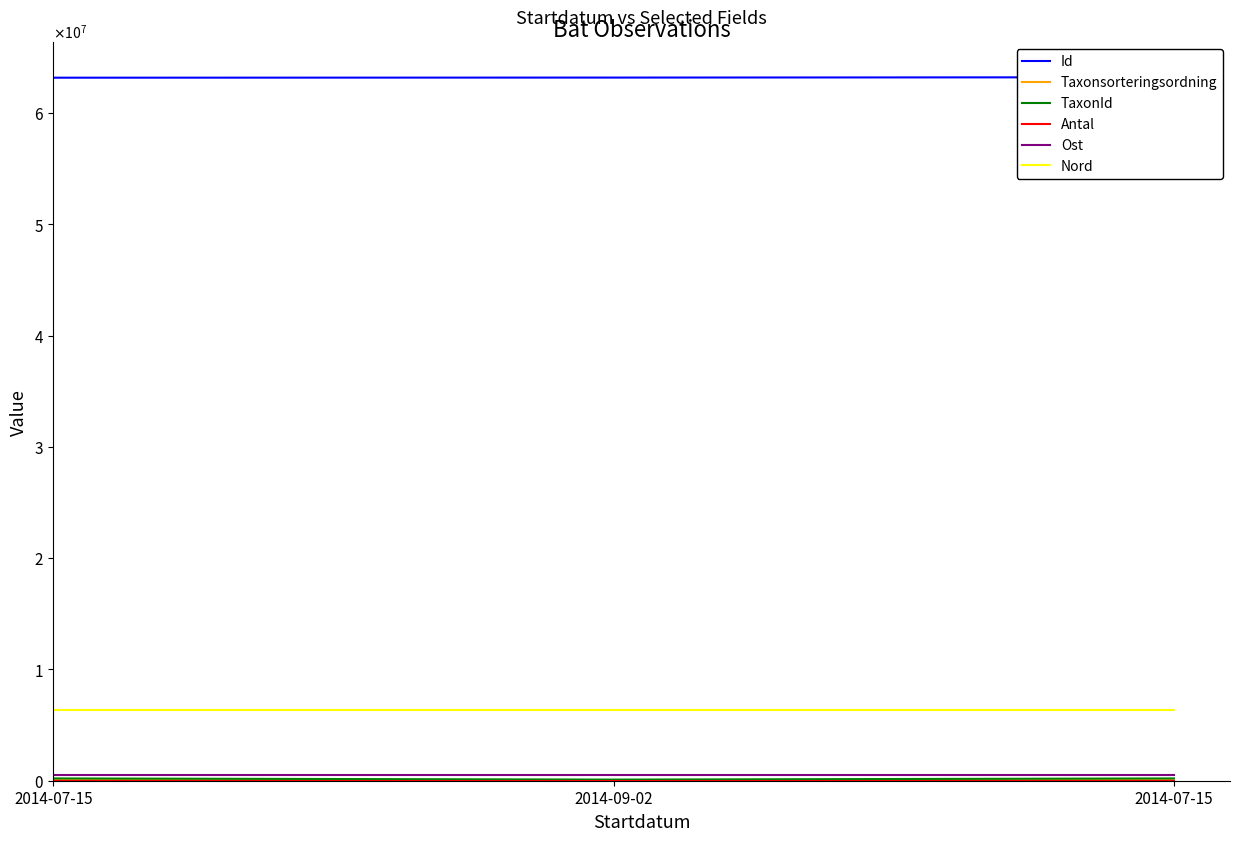

The value of Taxonsorteringsordning at 2014-09-02 is 102105.1. True or false?

False